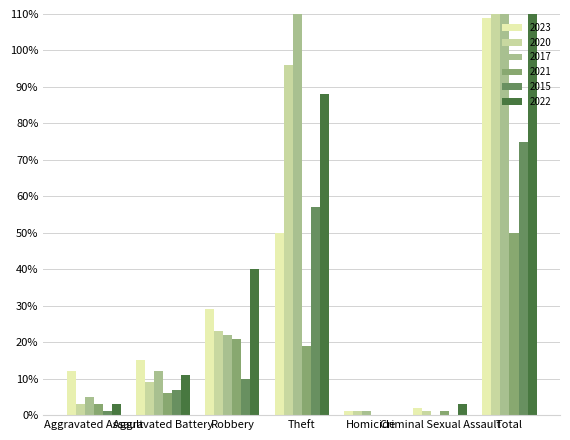

What value does the 2021 series have at Theft, to the nearest 5?

20